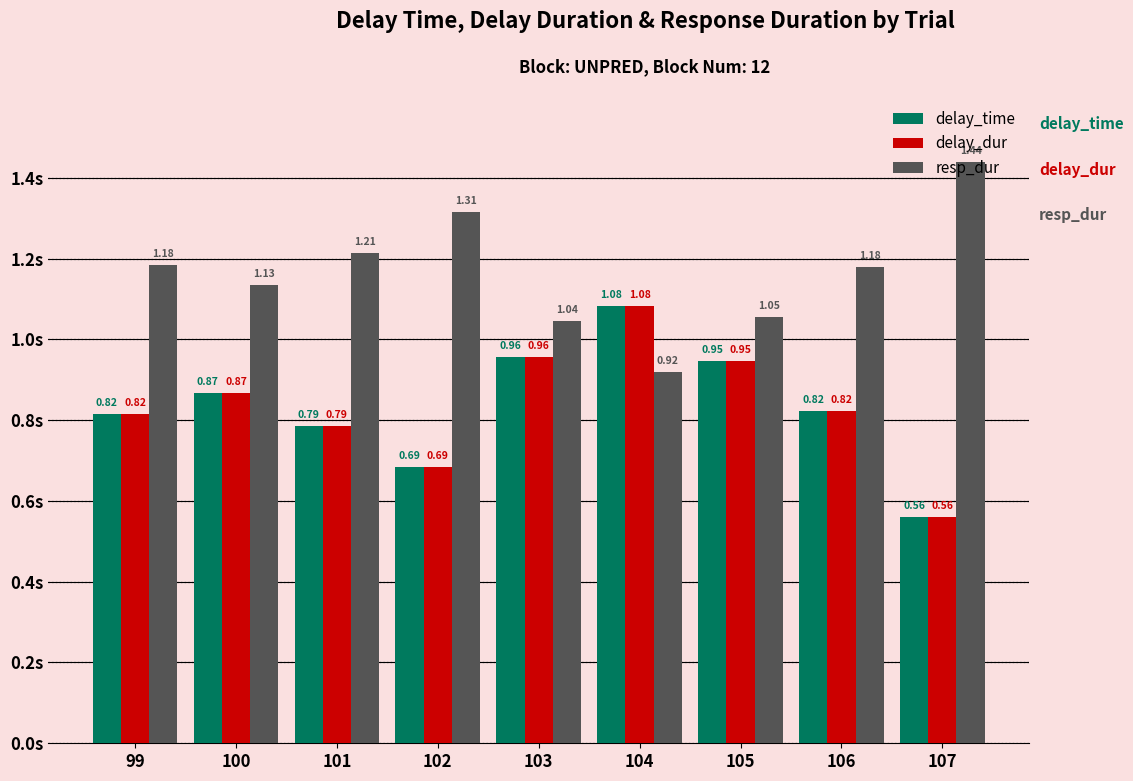

Where is delay_time nearest to the value 0?

107